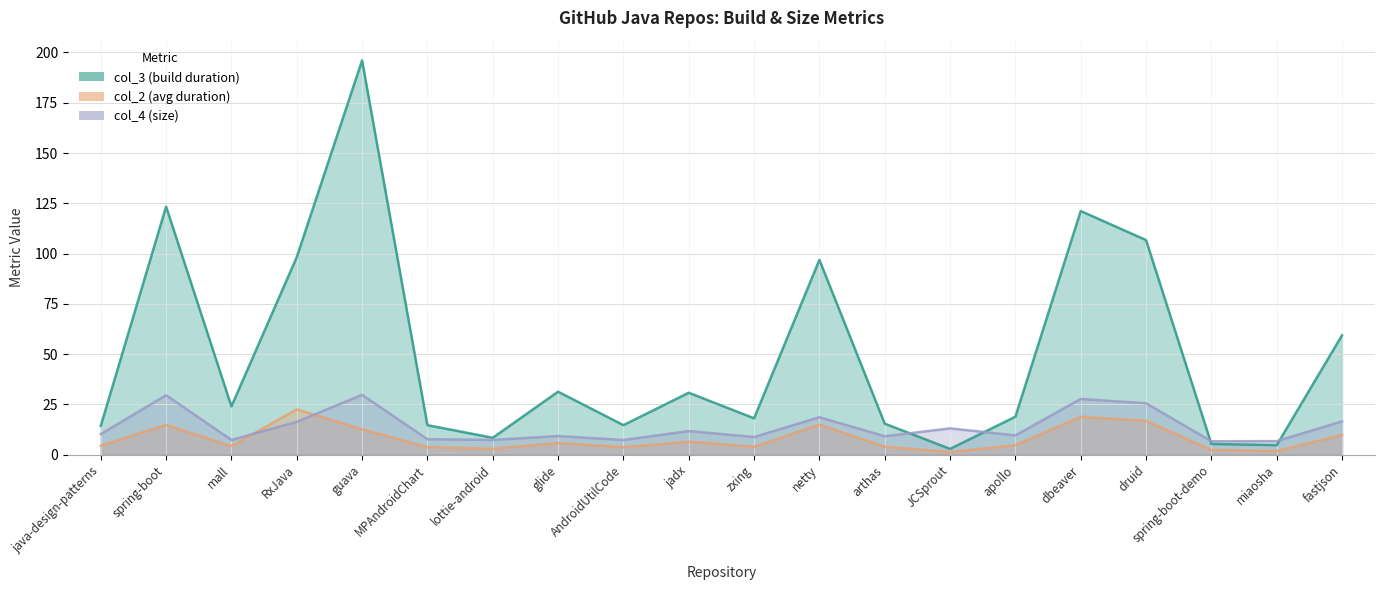

What is the total value across all series at glide?

46.4